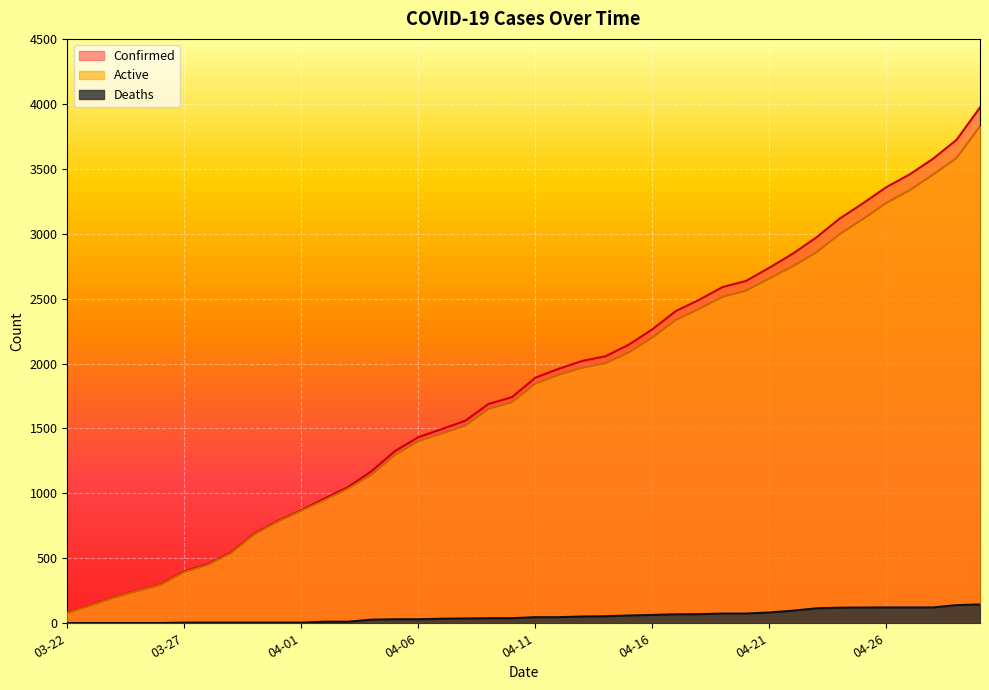

Which has a higher value, 04-24 or 04-06?

04-24